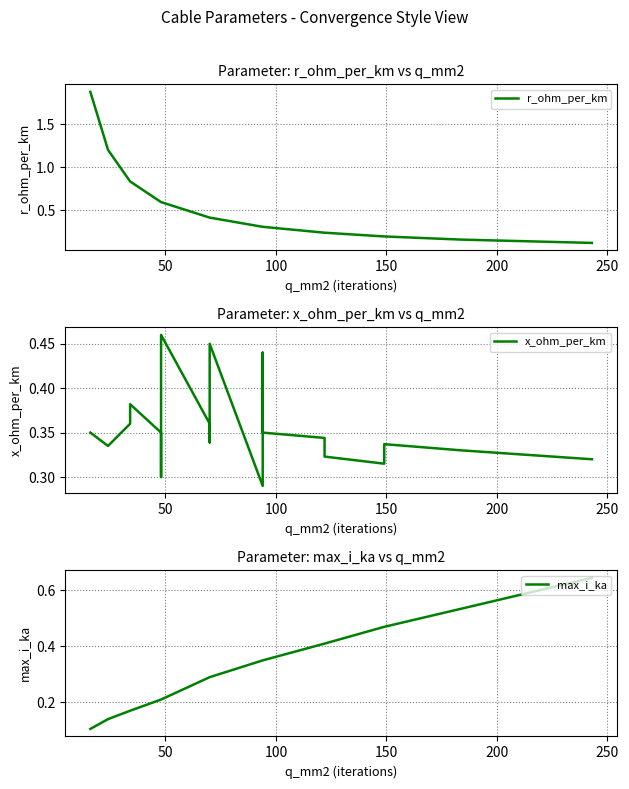

How many lines are shown in the chart?

3